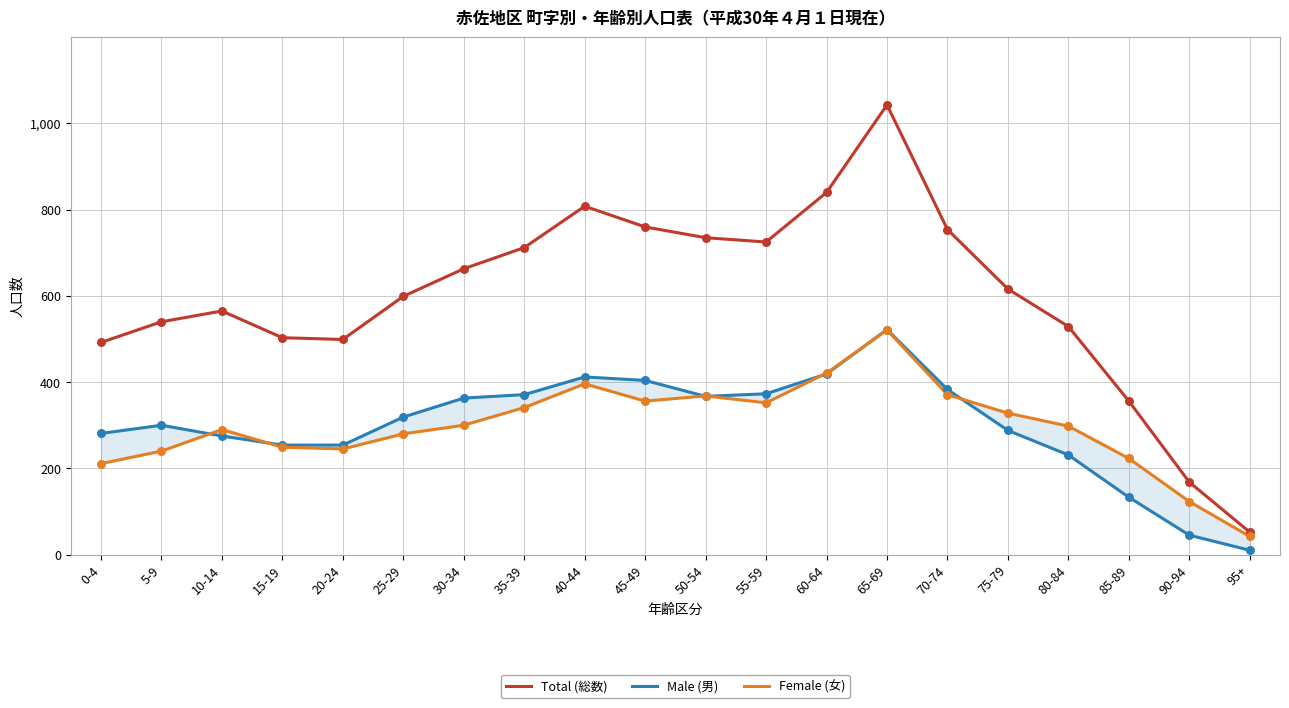

What is the total value across all series at 20-24?

998